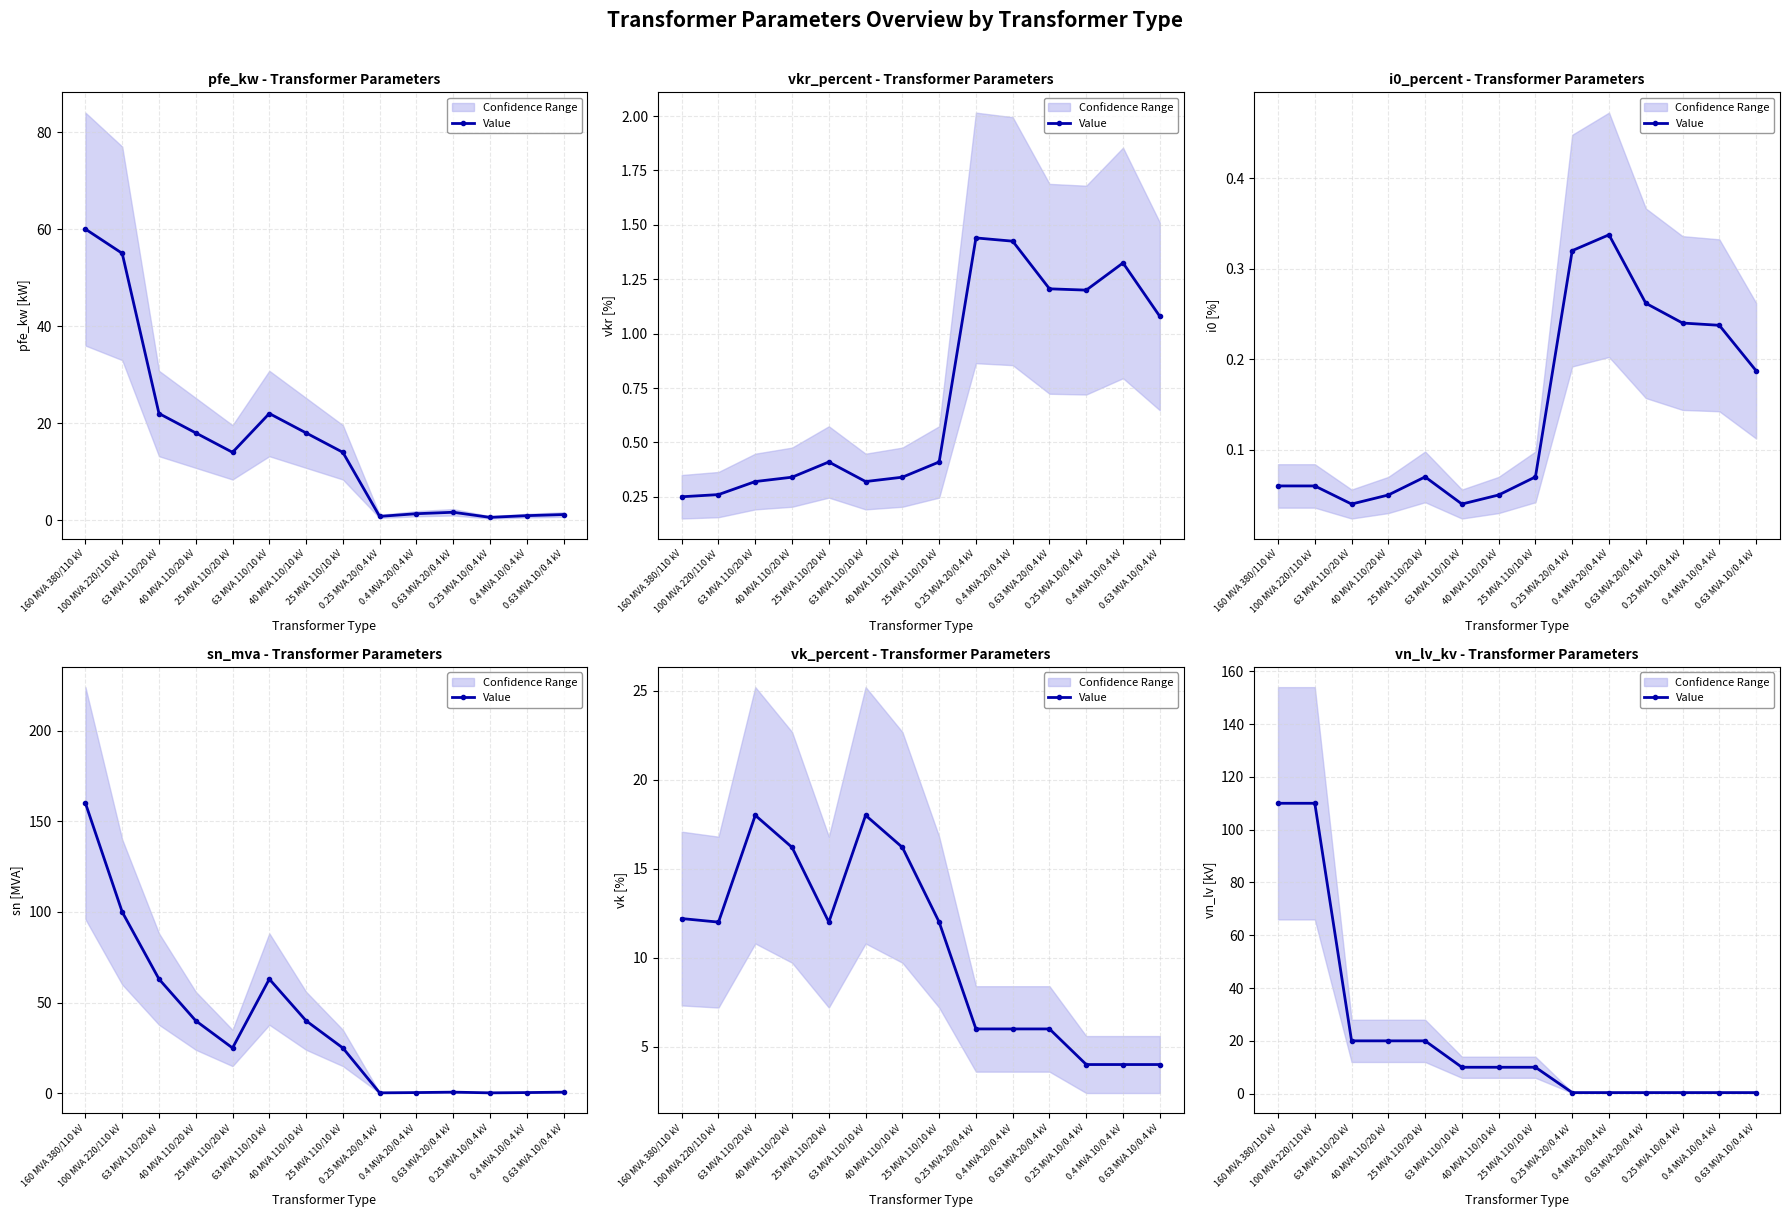

Reading left to right, list all the values displayed in this chart.

110.0	110.0	20.0	20.0	20.0	10.0	10.0	10.0	0.4	0.4	0.4	0.4	0.4	0.4